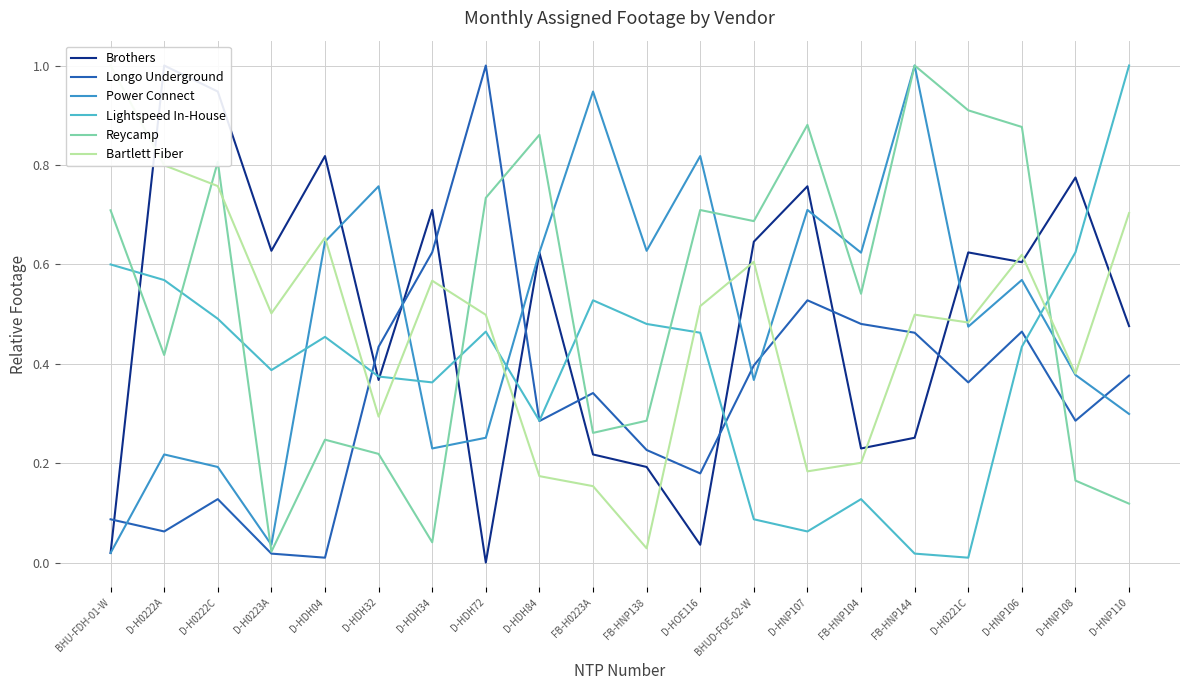

Is it true that Reycamp equals 1.3 at D-H0221C?

False